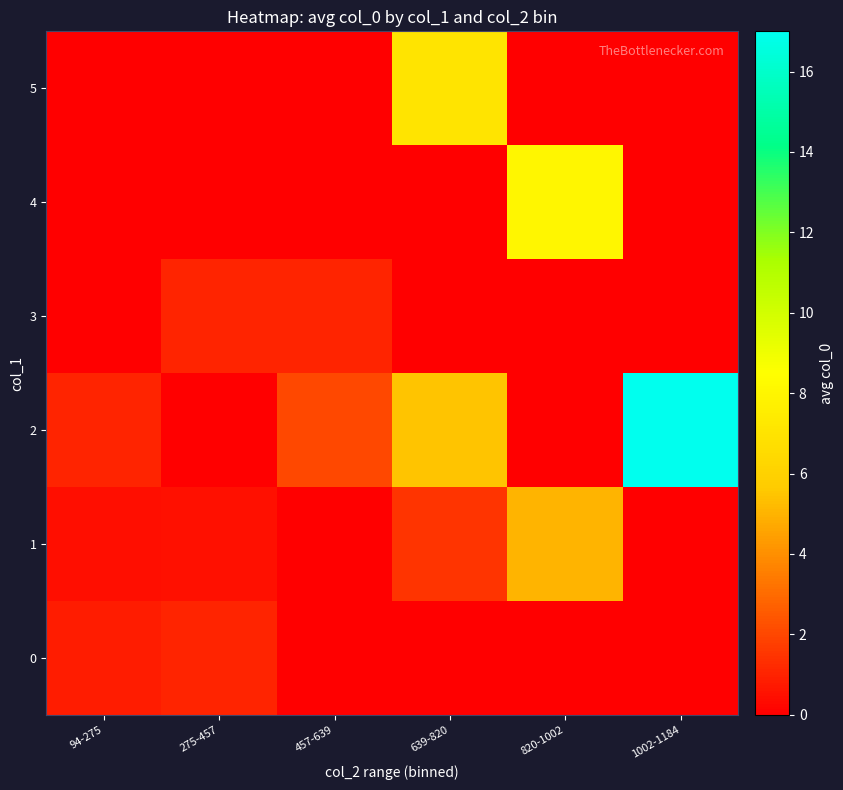

Which series has the widest spread of values?

2